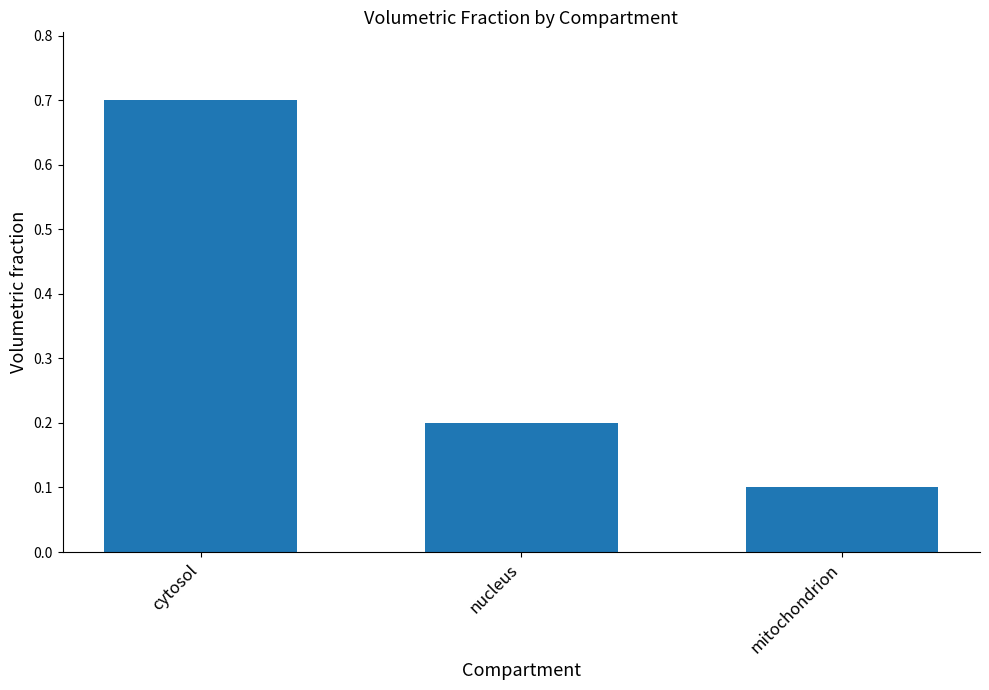

Are the bars horizontal?

No